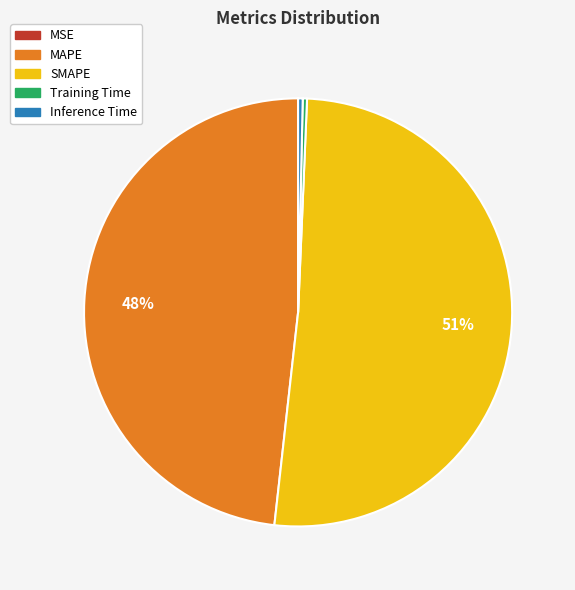

To the nearest percent, what is the average slice percentage?

20%